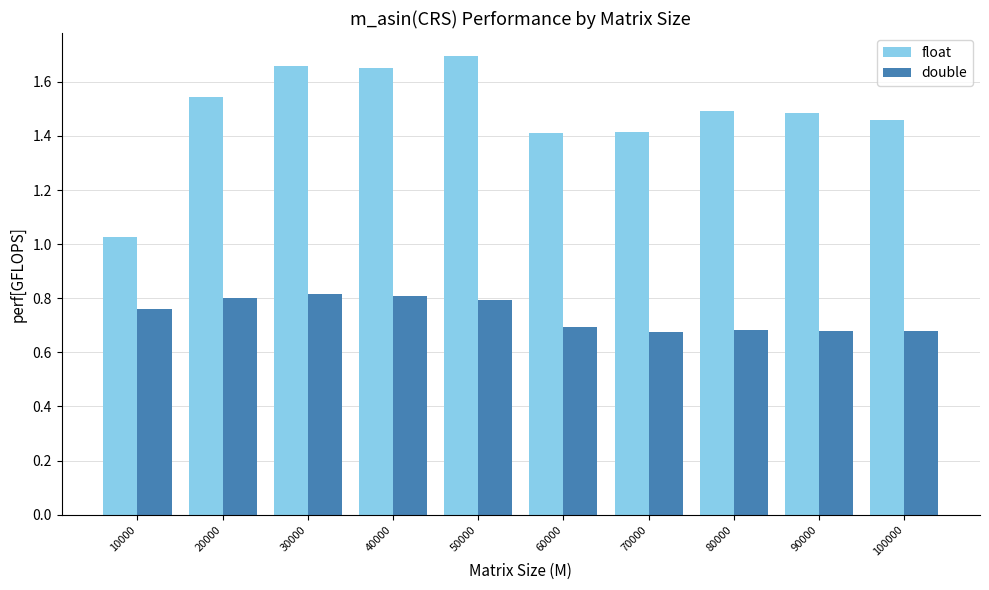

Is the value of float at 50000 greater than the value of double at 90000?

Yes